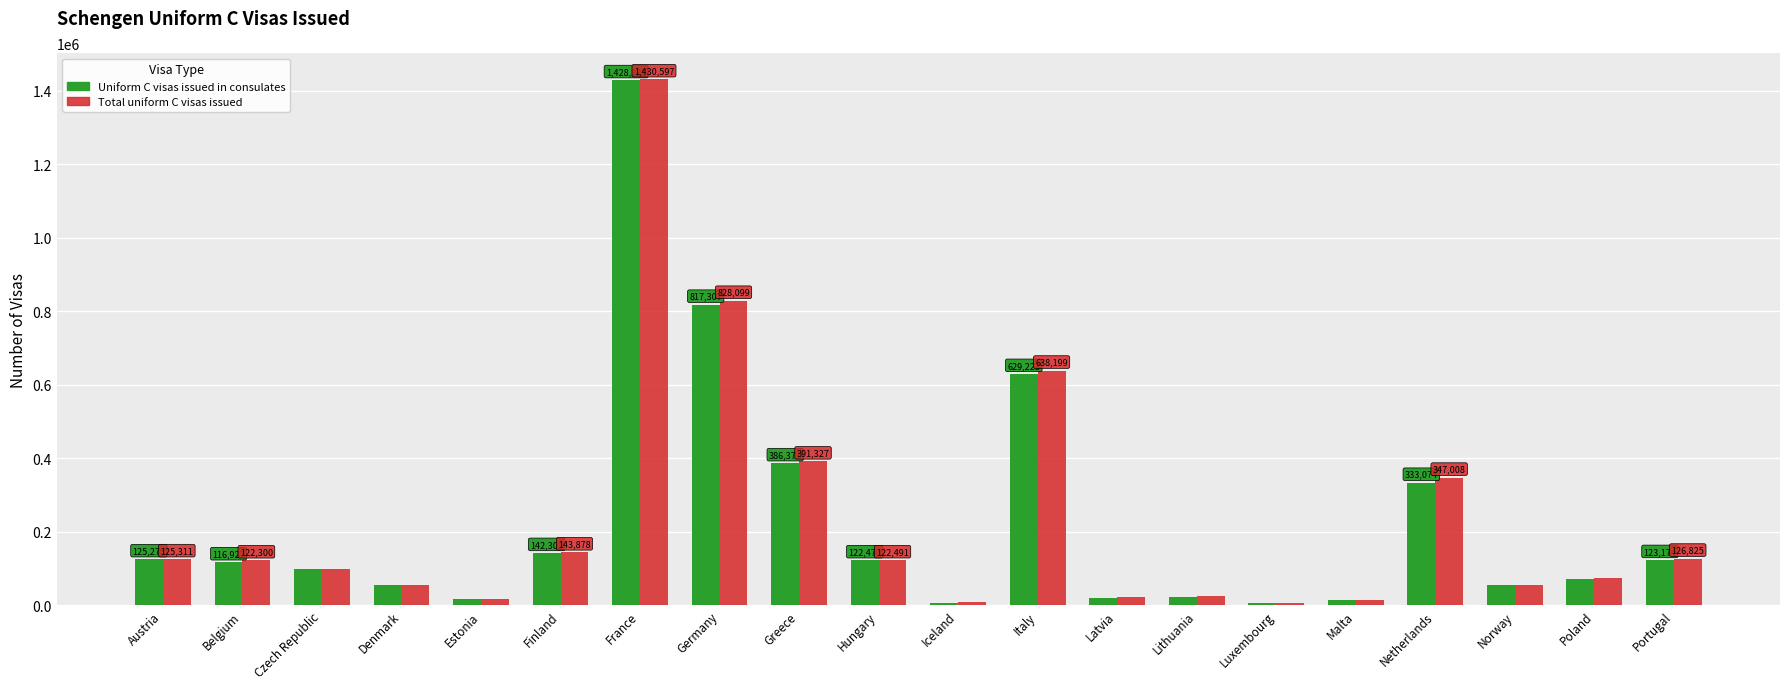

Reading left to right, transcribe all the data shown in this chart.

Uniform C visas issued in consulates: 125275	116927	99659	56402	18033	142302	1428228	817307	386371	122470	7407	629223	18888	24090	5992	13758	333074	56307	73023	123174
Total uniform C visas issued: 125311	122300	99666	56421	18304	143878	1430597	828099	391327	122491	7918	638199	23179	24397	5992	13834	347008	56462	74670	126825